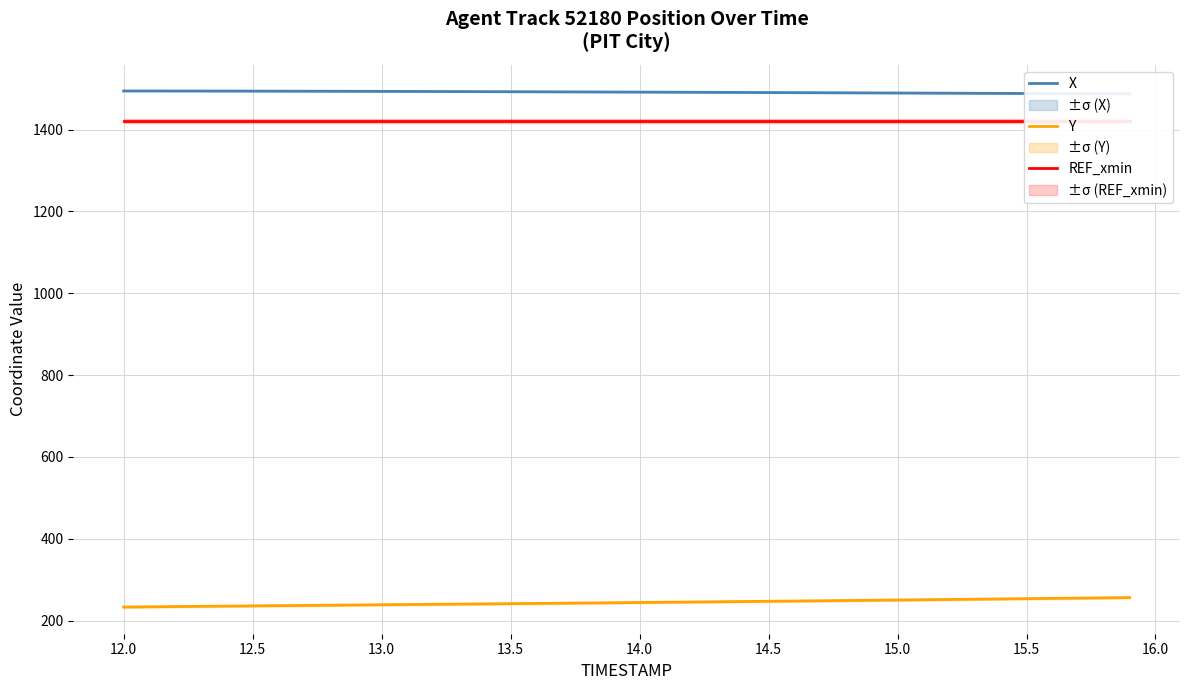

At how many categories does at least one series exceed 324?

40